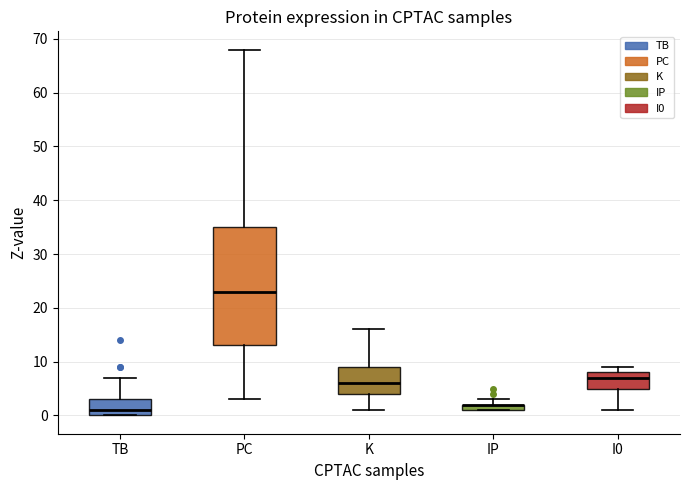

Comparing the boxes themselves (not the whiskers), which one is the tallest?

PC